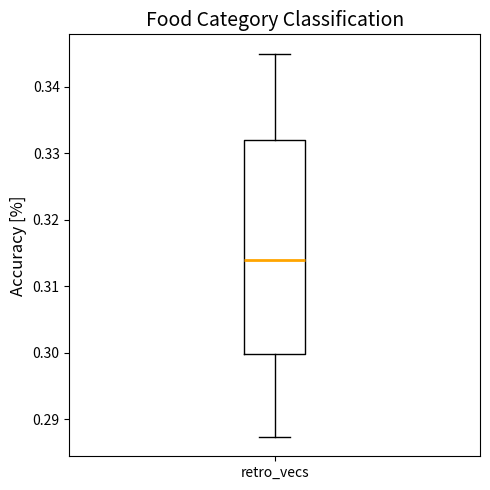

Where is the lower edge of the box for retro_vecs on the y-axis? The values are not printed on the chart, so give them approximately, as read against the axis.

0.300